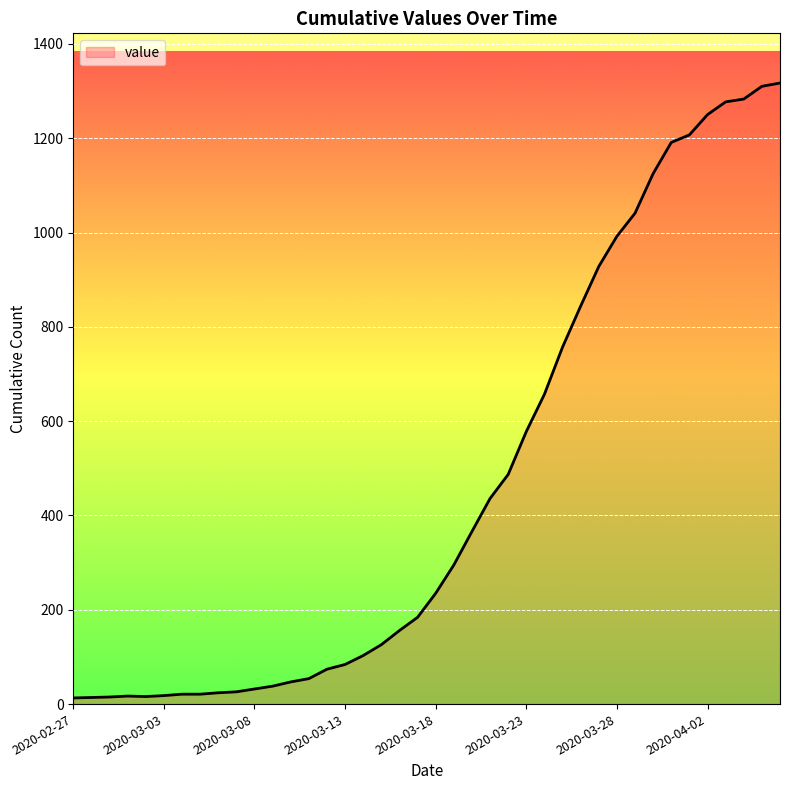

What is the maximum value shown in the chart?

1317